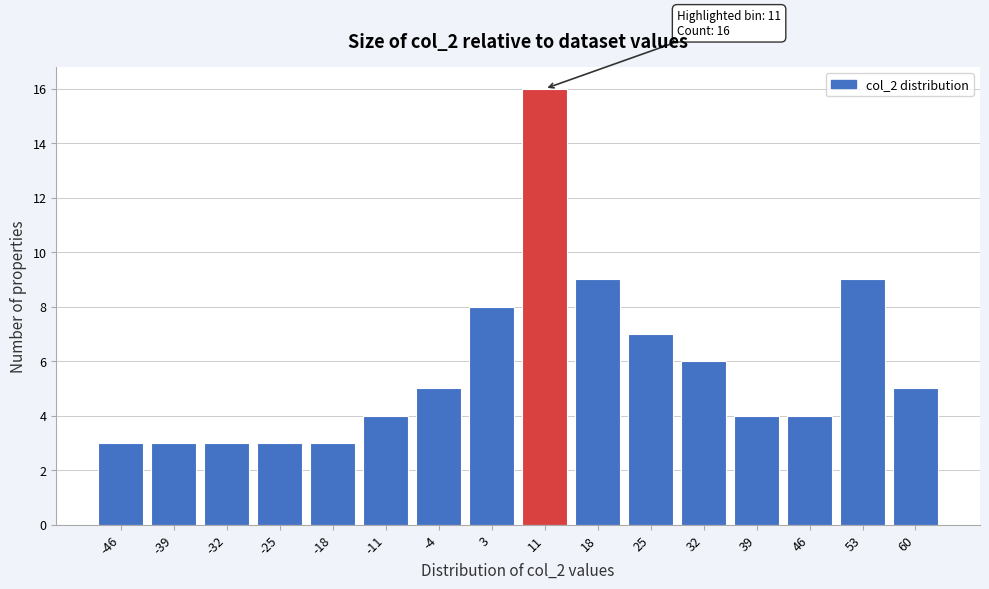

Reading left to right, what are all the values shown in this chart?

-46=3	-39=3	-32=3	-25=3	-18=3	-11=4	-4=5	3=8	11=16	18=9	25=7	32=6	39=4	46=4	53=9	60=5